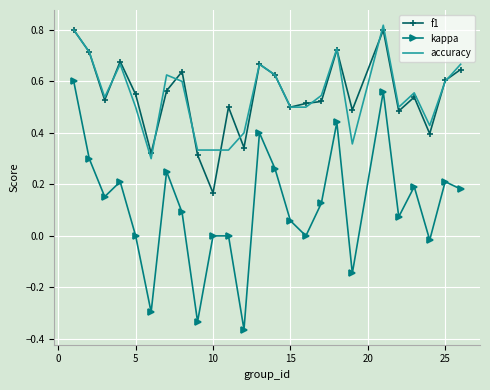

Which series has the largest range (max minus min)?

kappa